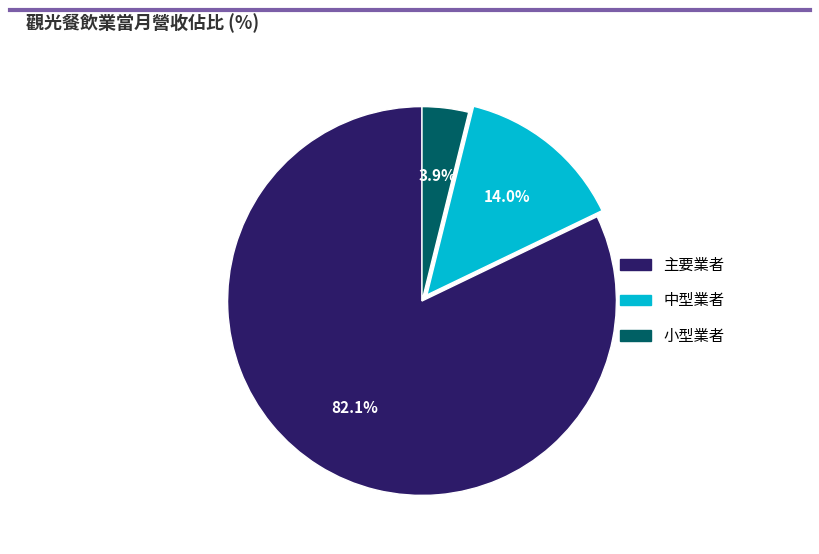

Is there a majority slice in this chart?

Yes